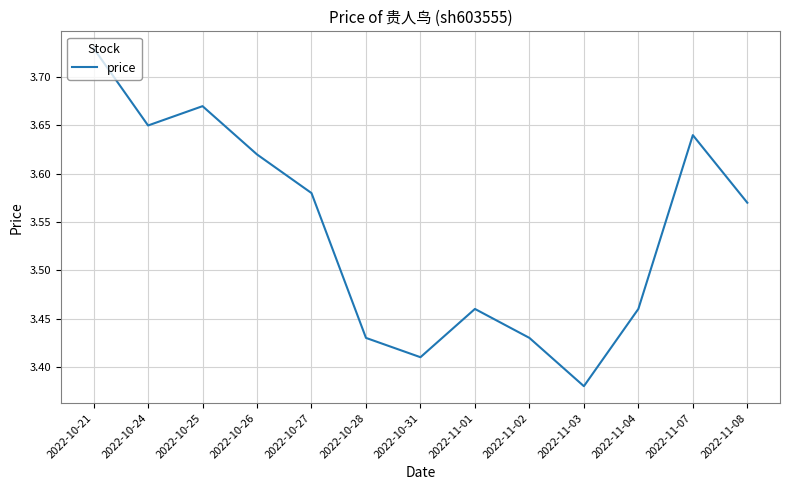

What is the sum of all values?

46.0